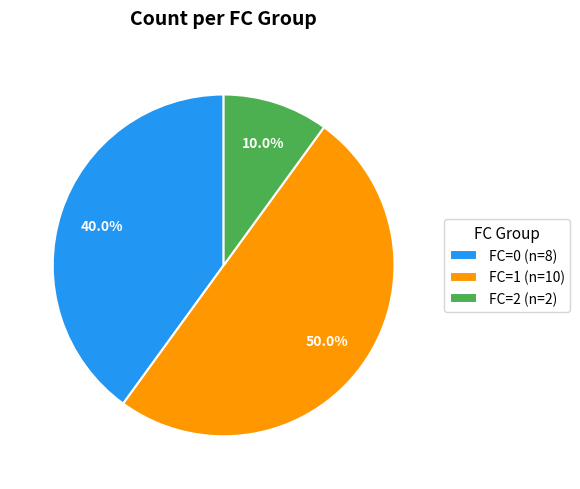

Does FC=2 (n=2) account for over 50% of the chart?

No